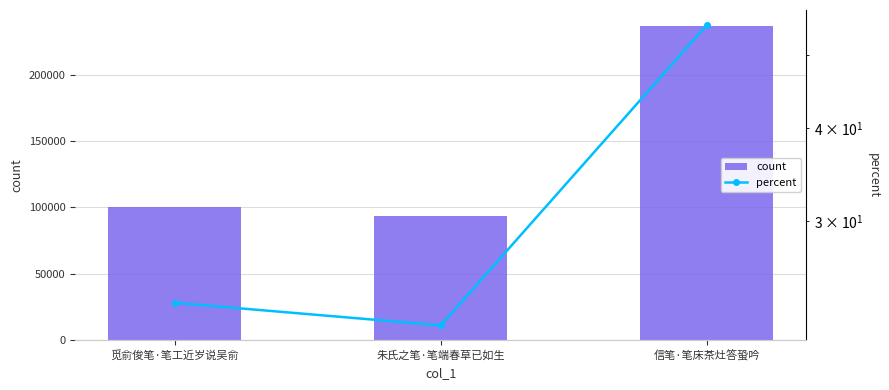

What position from the left is 觅俞俊笔·笔工近岁说吴俞?

1